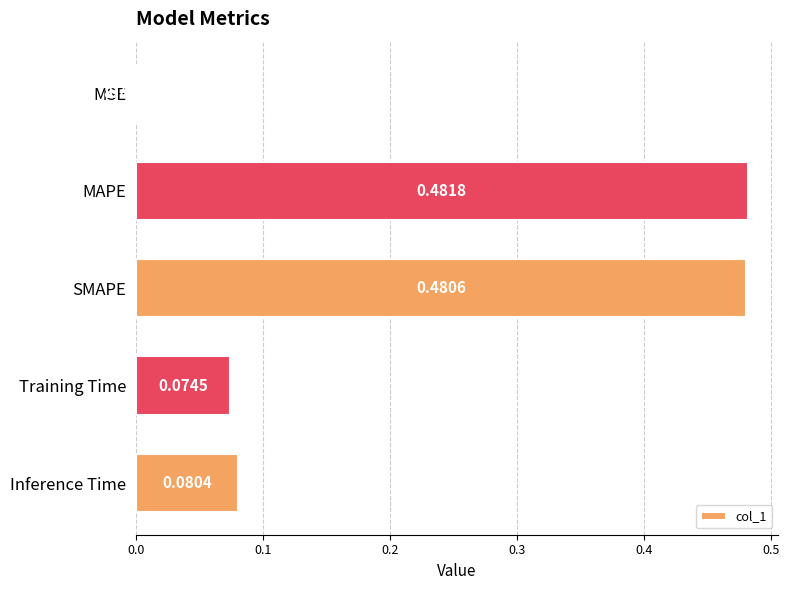

Which label corresponds to the largest value in the chart?

MAPE